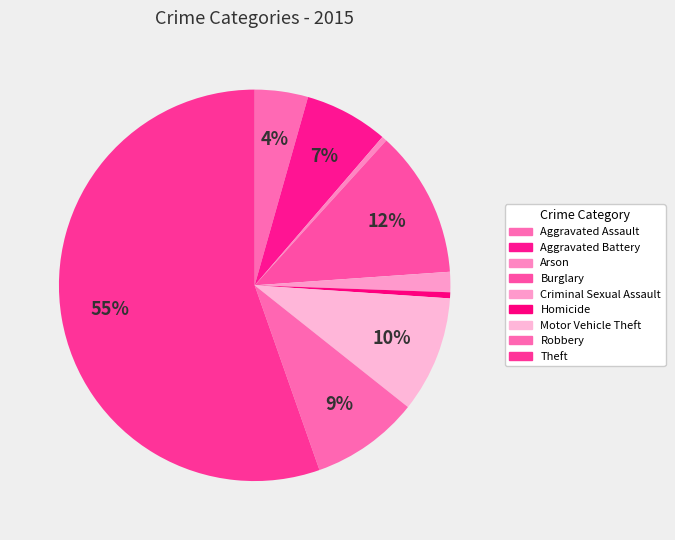

What portion of the pie excludes Homicide?

99.5%